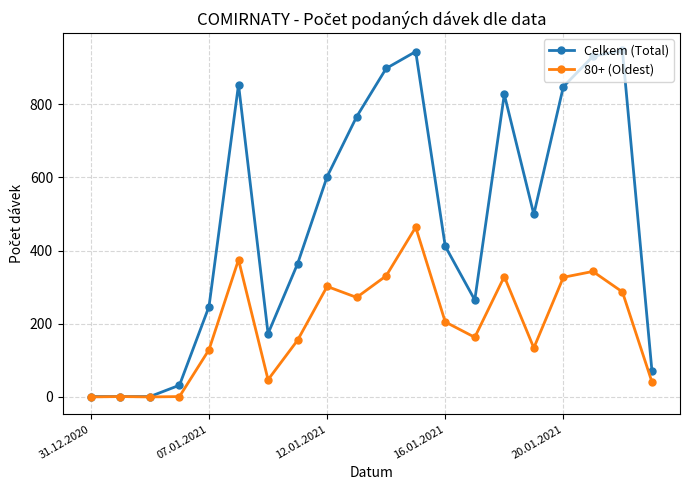

What is the value of the Celkem (Total) point at the 12th from the left?

944